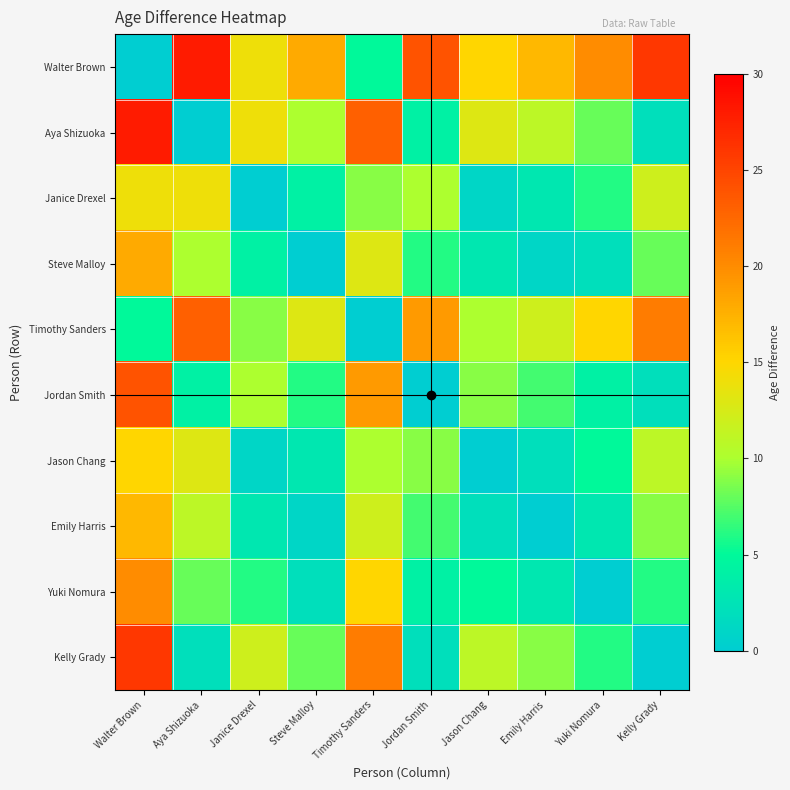

Reading left to right, list all the values displayed in this chart.

Walter Brown: Walter Brown=0	Aya Shizuoka=28	Janice Drexel=14	Steve Malloy=18	Timothy Sanders=5	Jordan Smith=24	Jason Chang=15	Emily Harris=17	Yuki Nomura=20	Kelly Grady=26
Aya Shizuoka: Walter Brown=28	Aya Shizuoka=0	Janice Drexel=14	Steve Malloy=10	Timothy Sanders=23	Jordan Smith=4	Jason Chang=13	Emily Harris=11	Yuki Nomura=8	Kelly Grady=2
Janice Drexel: Walter Brown=14	Aya Shizuoka=14	Janice Drexel=0	Steve Malloy=4	Timothy Sanders=9	Jordan Smith=10	Jason Chang=1	Emily Harris=3	Yuki Nomura=6	Kelly Grady=12
Steve Malloy: Walter Brown=18	Aya Shizuoka=10	Janice Drexel=4	Steve Malloy=0	Timothy Sanders=13	Jordan Smith=6	Jason Chang=3	Emily Harris=1	Yuki Nomura=2	Kelly Grady=8
Timothy Sanders: Walter Brown=5	Aya Shizuoka=23	Janice Drexel=9	Steve Malloy=13	Timothy Sanders=0	Jordan Smith=19	Jason Chang=10	Emily Harris=12	Yuki Nomura=15	Kelly Grady=21
Jordan Smith: Walter Brown=24	Aya Shizuoka=4	Janice Drexel=10	Steve Malloy=6	Timothy Sanders=19	Jordan Smith=0	Jason Chang=9	Emily Harris=7	Yuki Nomura=4	Kelly Grady=2
Jason Chang: Walter Brown=15	Aya Shizuoka=13	Janice Drexel=1	Steve Malloy=3	Timothy Sanders=10	Jordan Smith=9	Jason Chang=0	Emily Harris=2	Yuki Nomura=5	Kelly Grady=11
Emily Harris: Walter Brown=17	Aya Shizuoka=11	Janice Drexel=3	Steve Malloy=1	Timothy Sanders=12	Jordan Smith=7	Jason Chang=2	Emily Harris=0	Yuki Nomura=3	Kelly Grady=9
Yuki Nomura: Walter Brown=20	Aya Shizuoka=8	Janice Drexel=6	Steve Malloy=2	Timothy Sanders=15	Jordan Smith=4	Jason Chang=5	Emily Harris=3	Yuki Nomura=0	Kelly Grady=6
Kelly Grady: Walter Brown=26	Aya Shizuoka=2	Janice Drexel=12	Steve Malloy=8	Timothy Sanders=21	Jordan Smith=2	Jason Chang=11	Emily Harris=9	Yuki Nomura=6	Kelly Grady=0